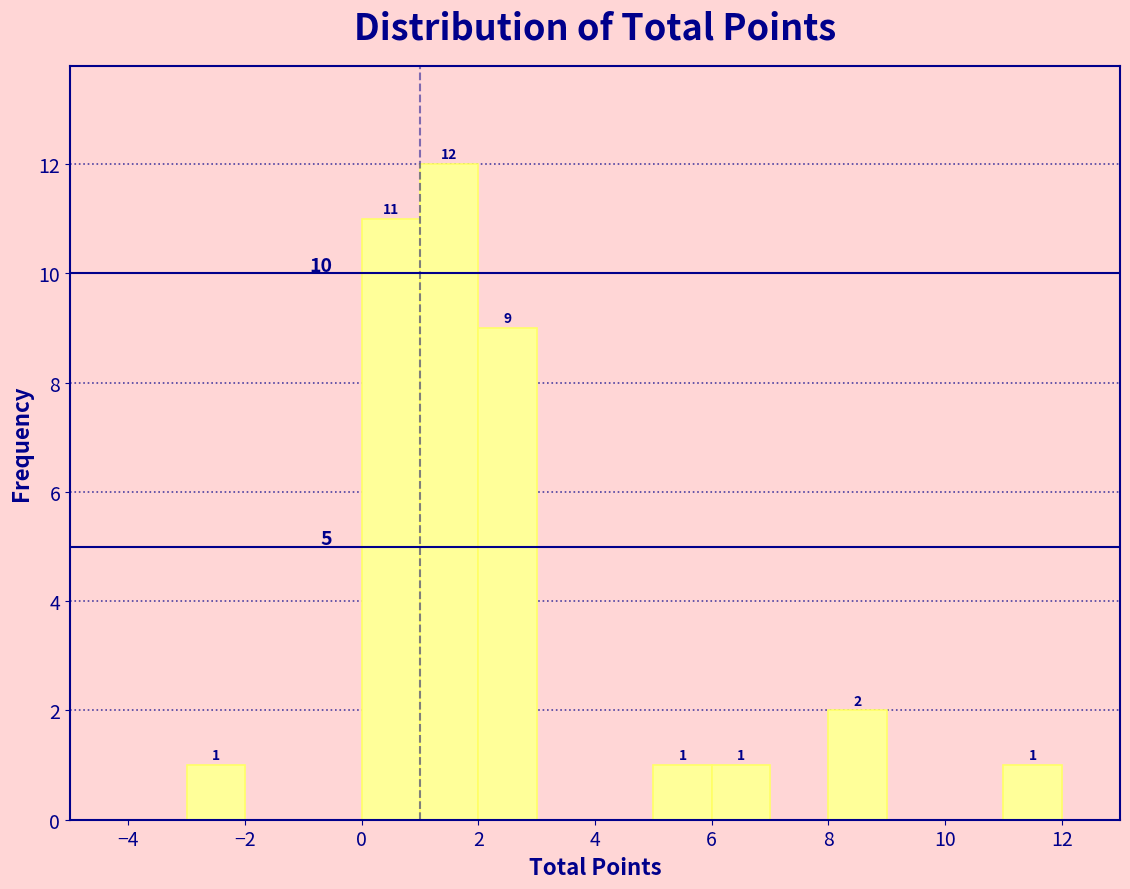

Over which range of the x-axis is the bar tallest?

1 to 2